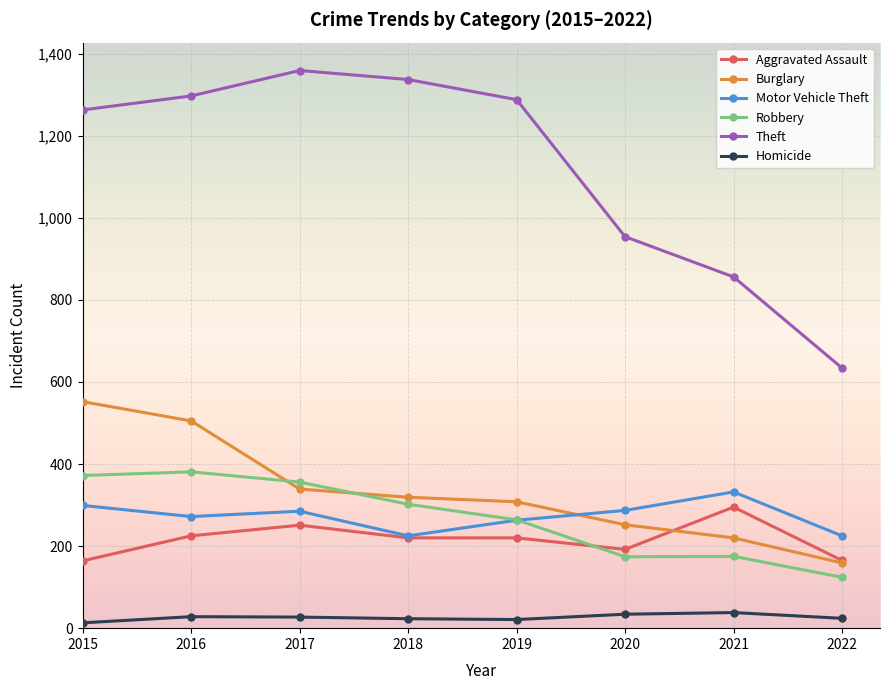

True or false: Robbery has more than 2 points higher than both neighbors.

False